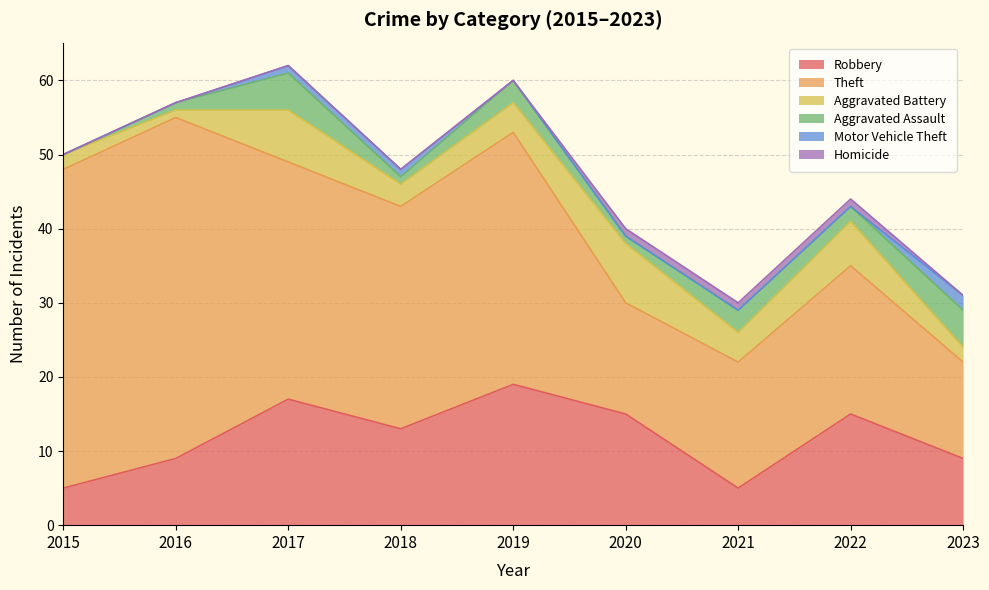

In Aggravated Assault, how many points are lower than both neighbors (excluding endpoints)?

3